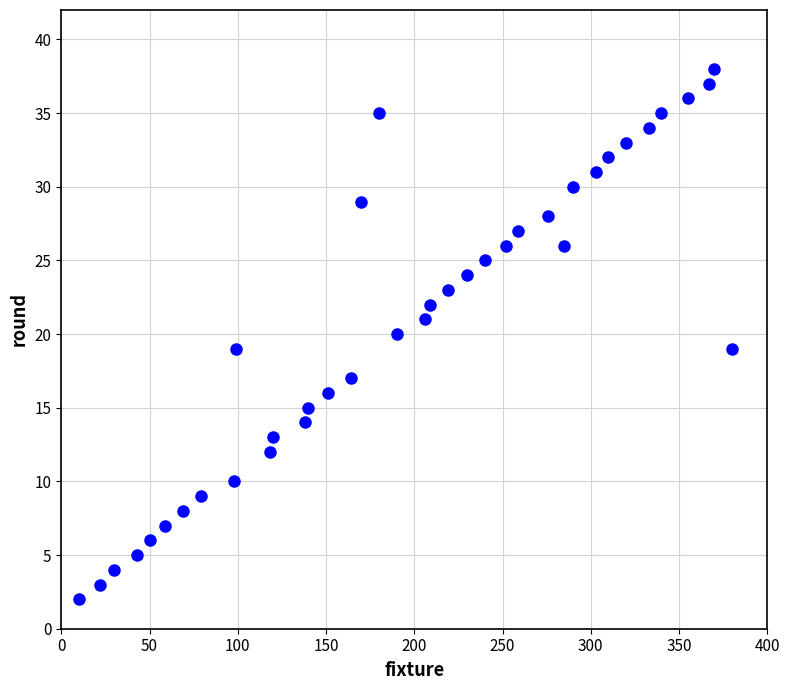

What is the range of Y values (max minus min)?

36